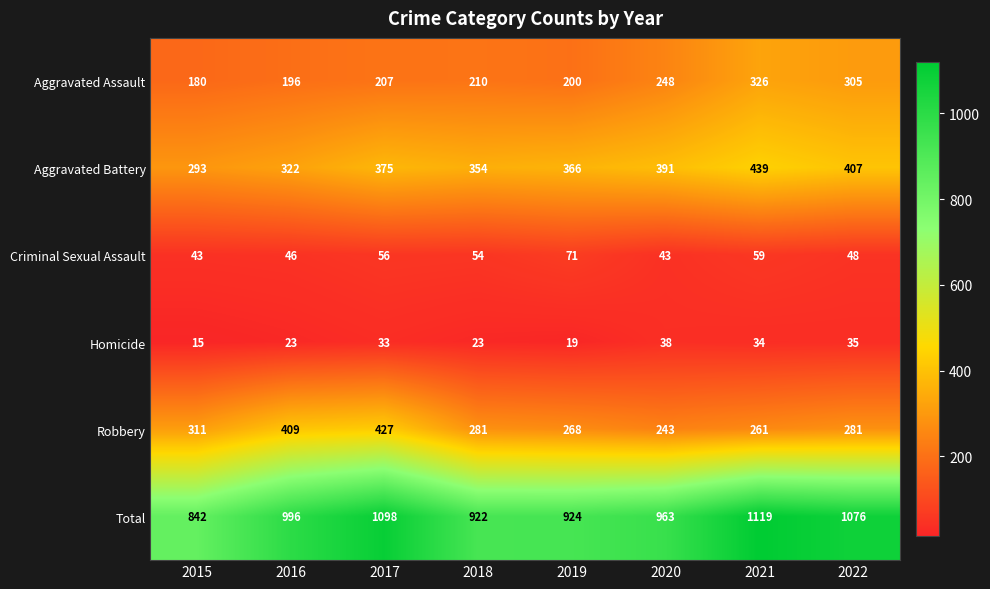

Where does the Robbery series first go above 281?

2015